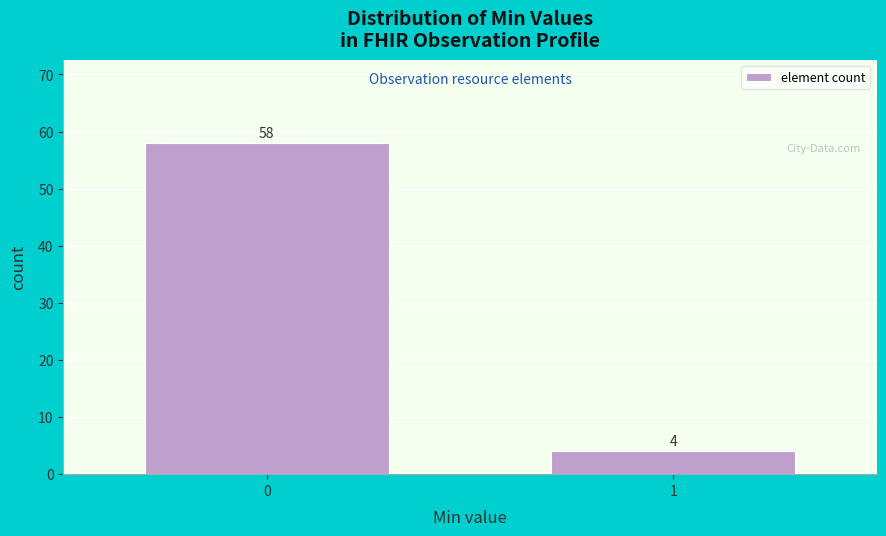

Reading left to right, transcribe all the data shown in this chart.

0=58	1=4